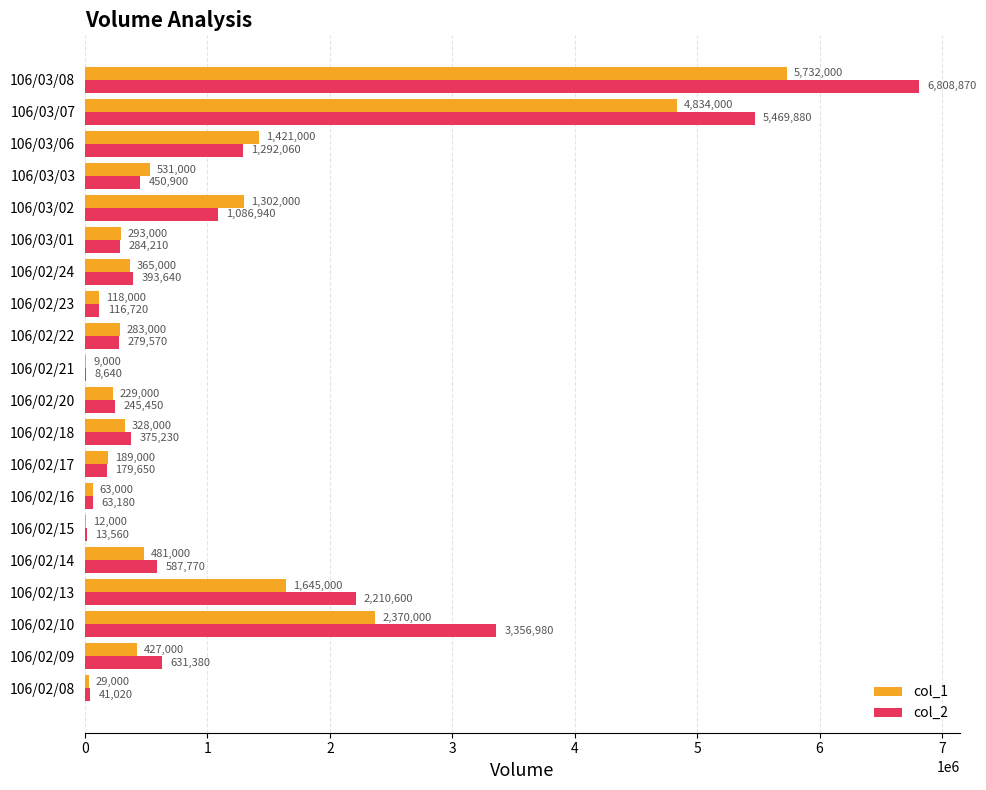

Where is col_2 nearest to the value 3408755?

106/02/10